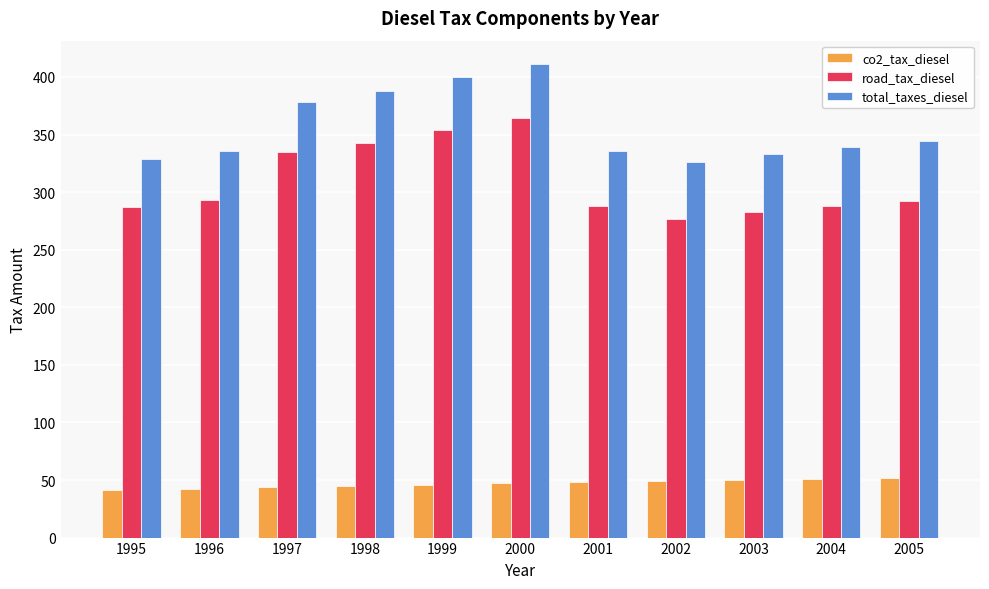

Count the number of data series in this chart.

3